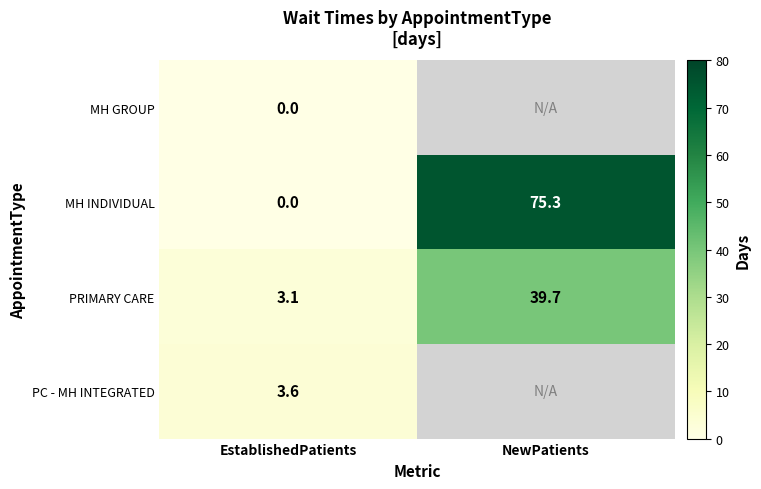

Is it true that MH INDIVIDUAL equals 34.9 at NewPatients?

False